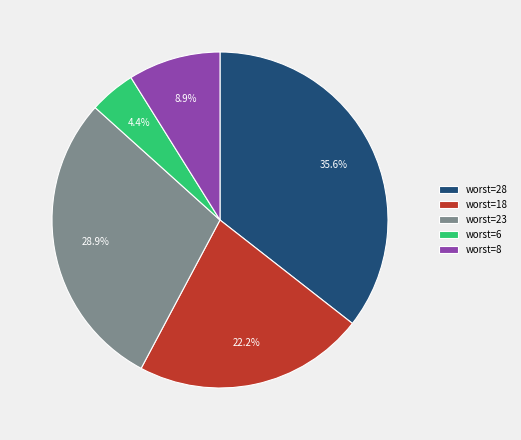

Do worst=18 and worst=28 together represent more than half of the pie?

Yes